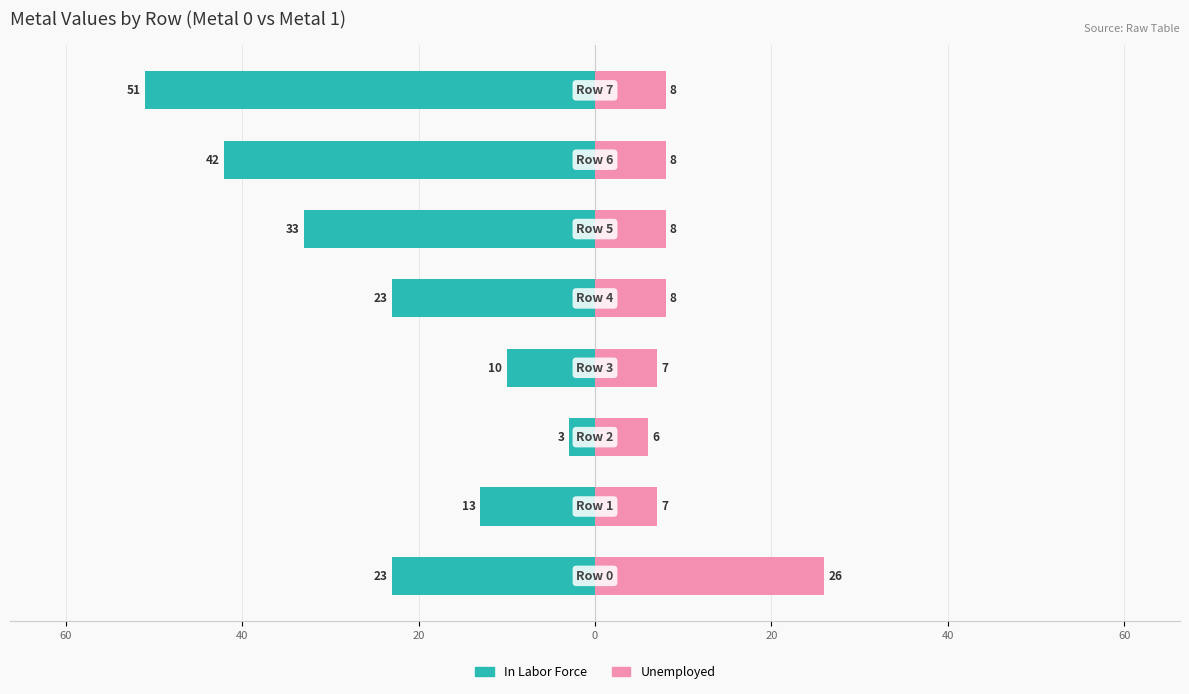

At how many categories does at least one series exceed -45?

8